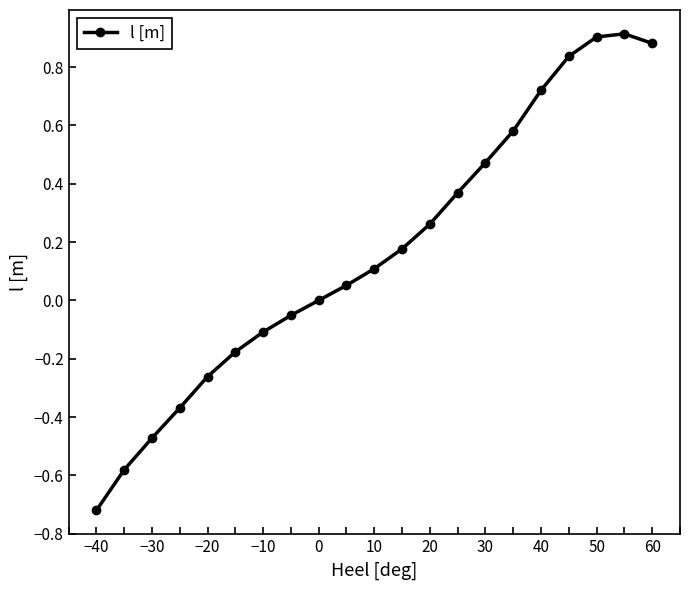

How many distinct data groups are displayed?

1